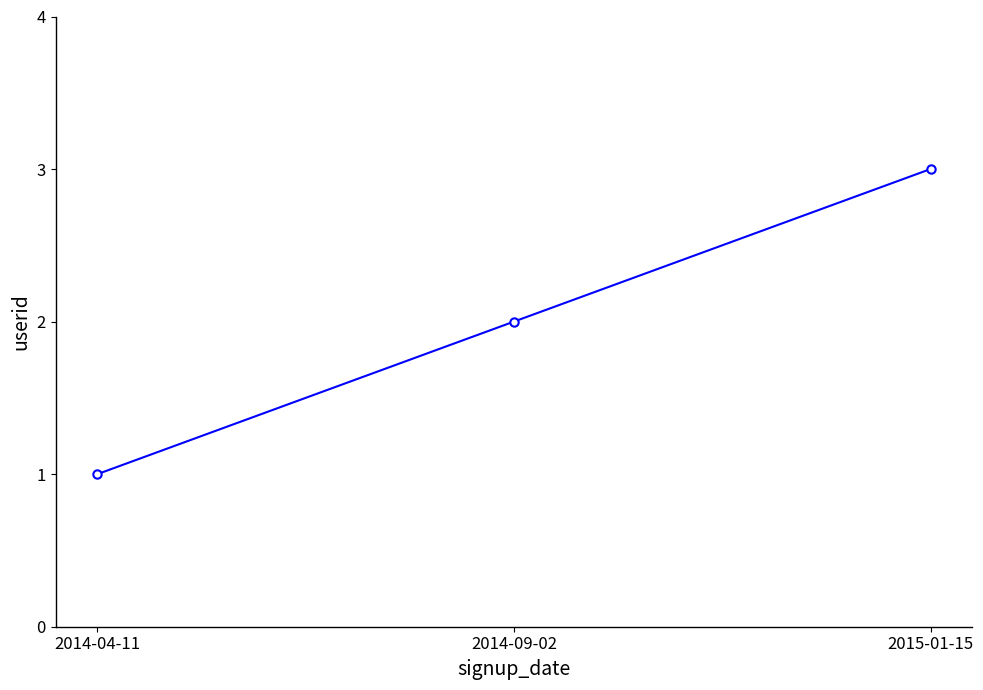

Is this an area chart (filled region under the line)?

No